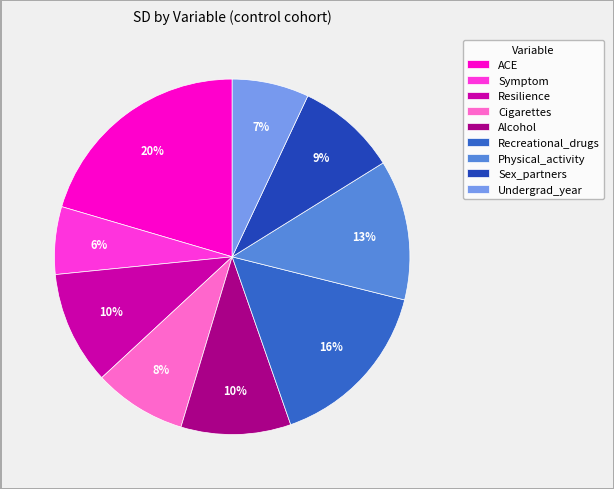

To the nearest percent, what is the difference between the Symptom and Resilience slice percentages?

4%